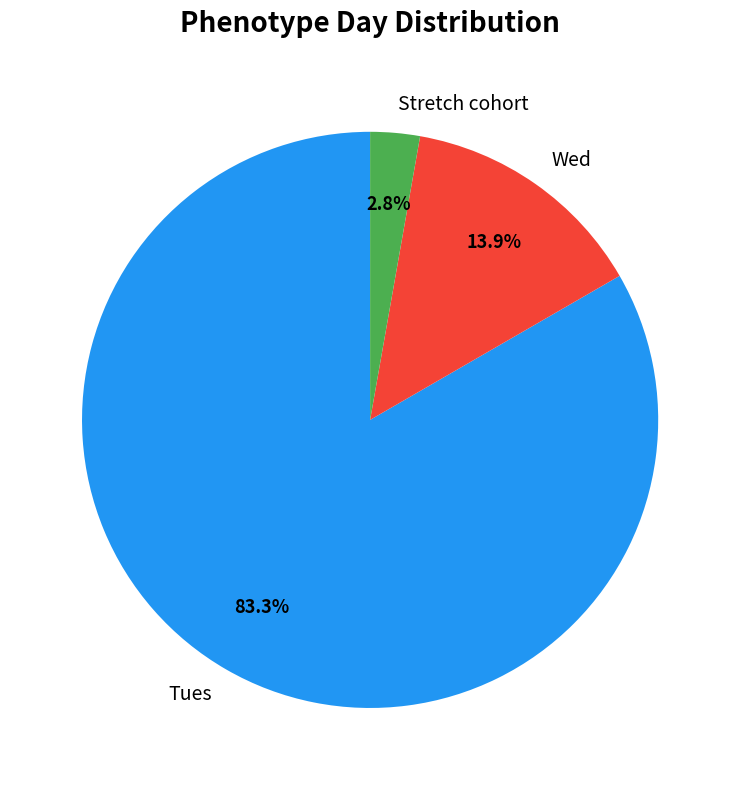

To the nearest percent, what is the combined percentage of Tues and Stretch cohort?

86%